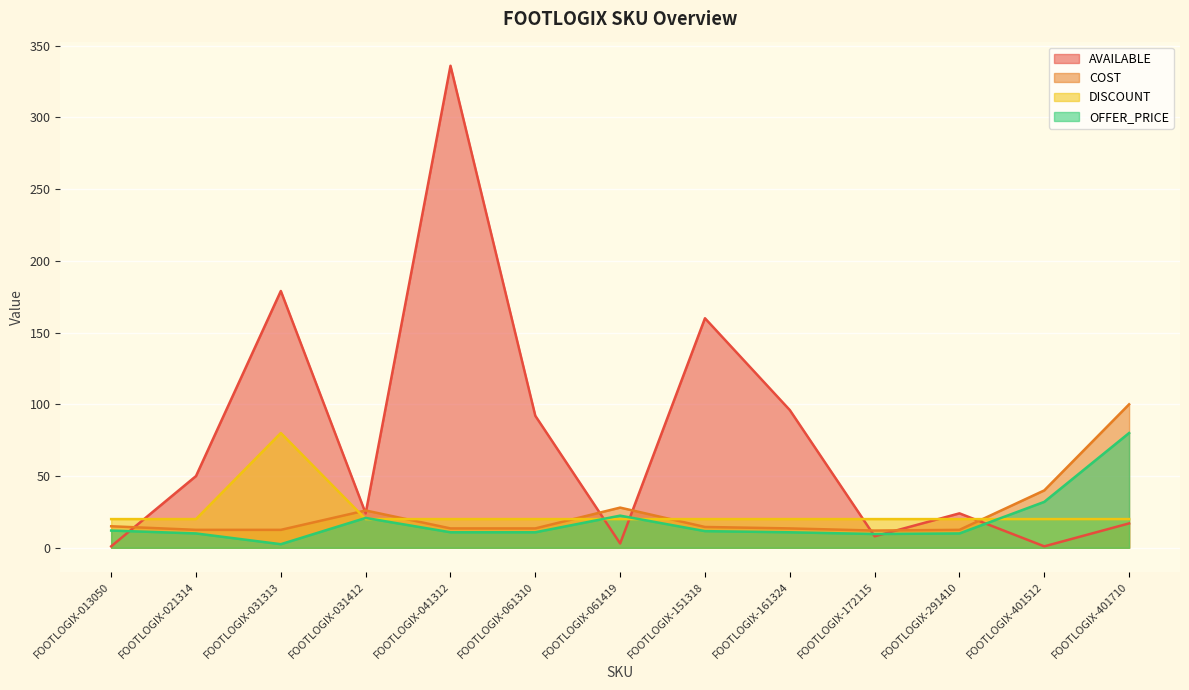

At FOOTLOGIX-031412, list the series in order from smallest to largest.

DISCOUNT, OFFER_PRICE, AVAILABLE, COST